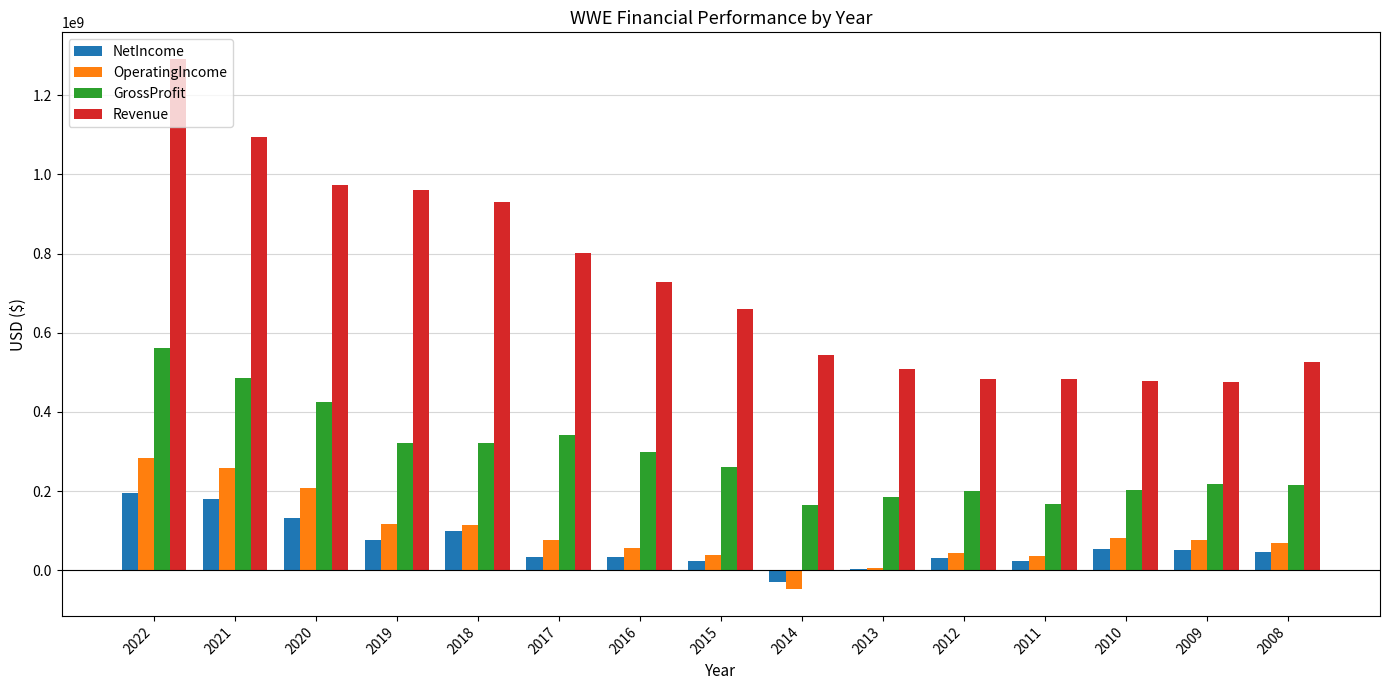

Which series changed the most between 2022 and 2017?

Revenue